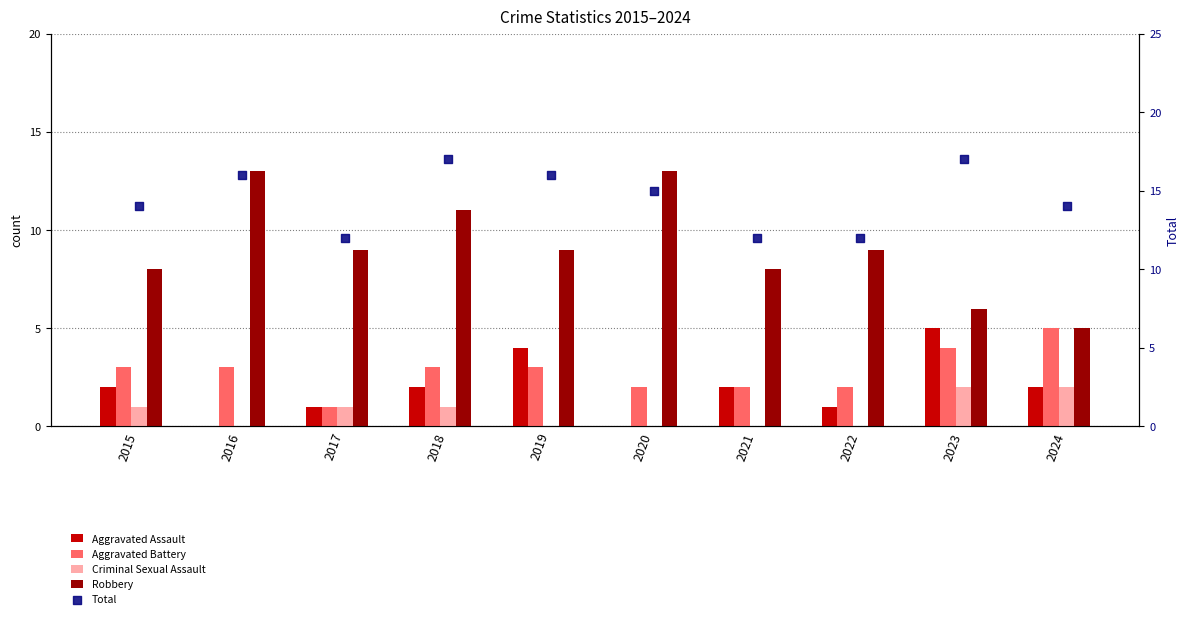

At which category is the sum across all series the highest?

2018